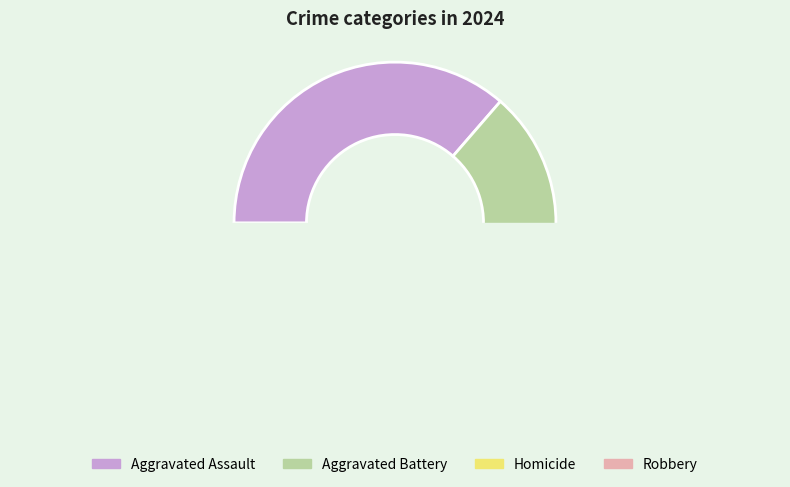

Is it true that Aggravated Battery is 11% of the pie?

False